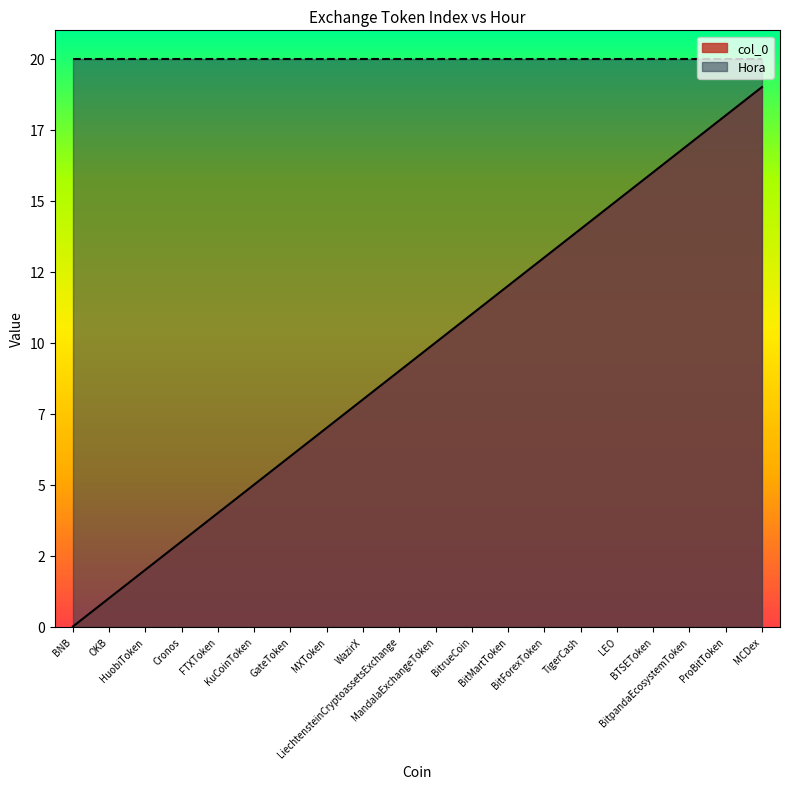

List the labels in order of value, largest first.

MCDex, ProBitToken, BitpandaEcosystemToken, BTSEToken, LEO, TigerCash, BitForexToken, BitMartToken, BitrueCoin, MandalaExchangeToken, LiechtensteinCryptoassetsExchange, WazirX, MXToken, GateToken, KuCoinToken, FTXToken, Cronos, HuobiToken, OKB, BNB